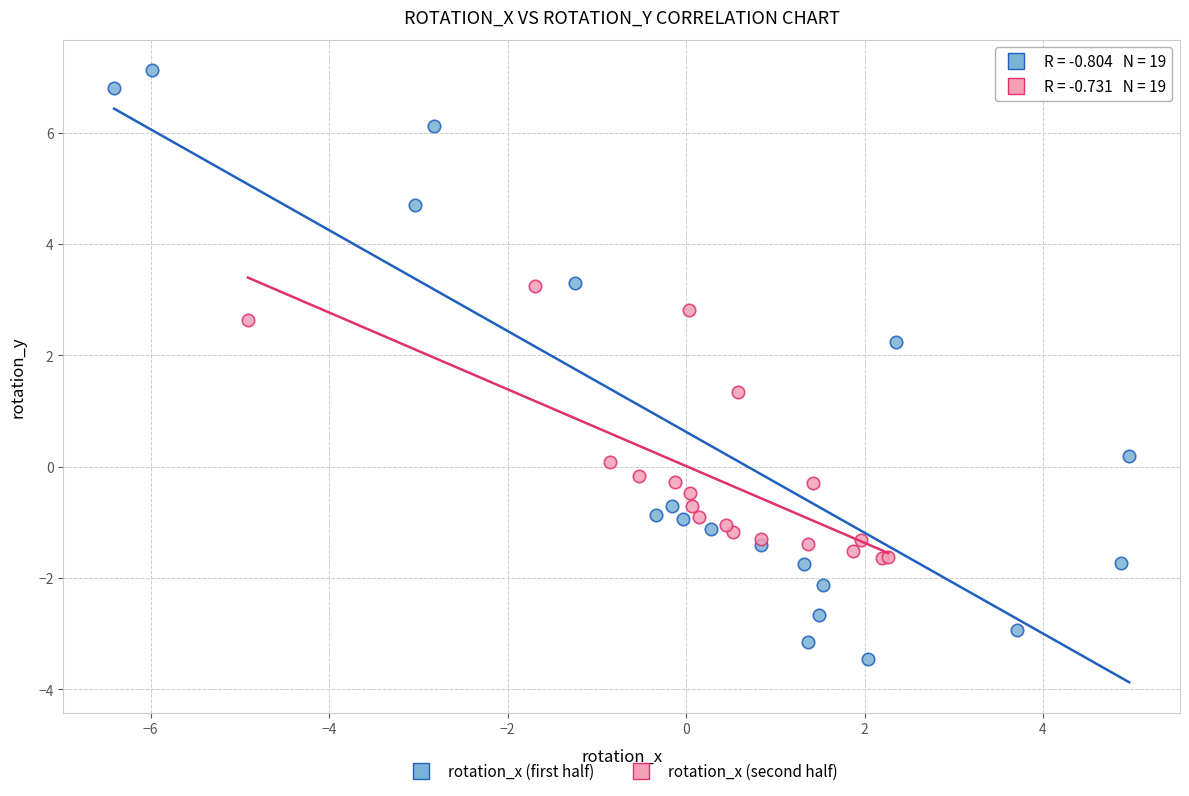

Which series reaches the maximum Y coordinate?

rotation_x (first half)